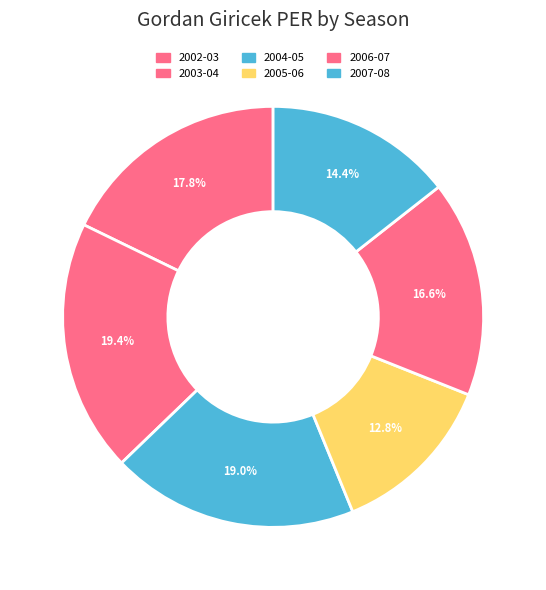

What is the ratio of the value at 2006-07 to the value at 2004-05?

0.9